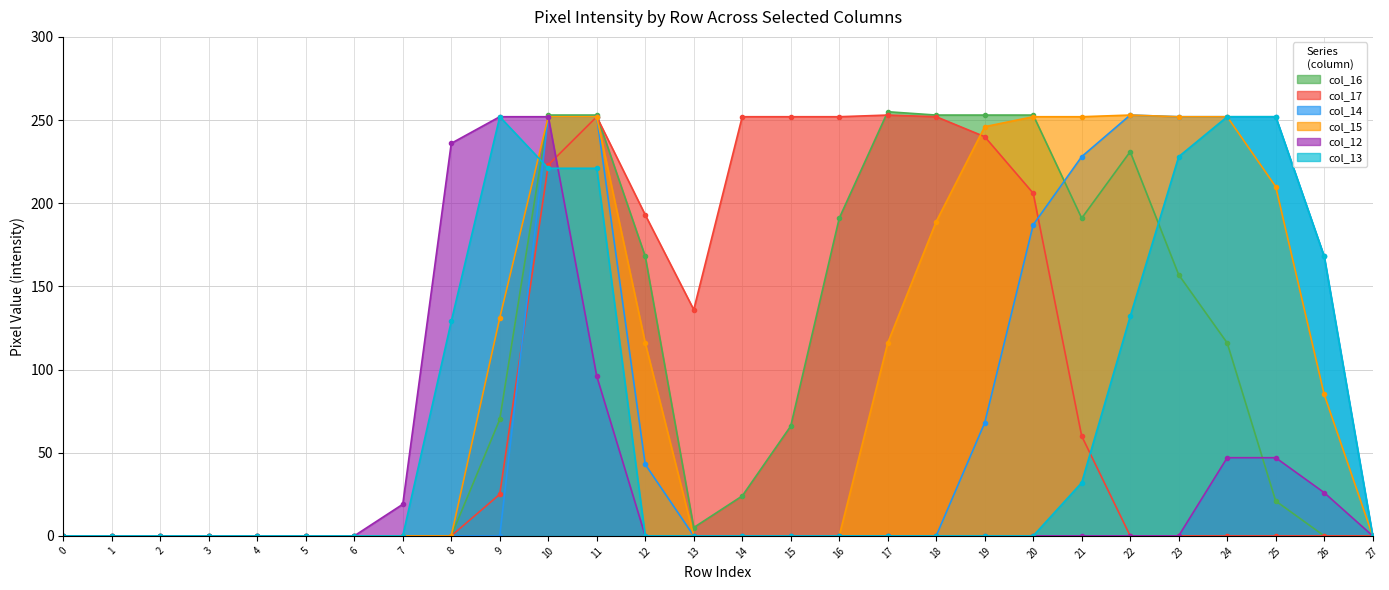

Reading right to left, transcribe all the data shown in this chart.

col_16: 0	0	21	116	157	231	191	253	253	253	255	191	66	24	5	168	253	253	70	0	0	0	0	0	0	0	0	0
col_17: 0	0	0	0	0	0	60	206	240	252	253	252	252	252	136	193	252	223	25	0	0	0	0	0	0	0	0	0
col_14: 0	168	252	252	252	253	228	187	68	0	0	0	0	0	0	43	252	252	0	0	0	0	0	0	0	0	0	0
col_15: 0	85	210	252	252	253	252	252	246	189	116	0	0	0	0	116	252	252	131	0	0	0	0	0	0	0	0	0
col_12: 0	26	47	47	0	0	0	0	0	0	0	0	0	0	0	0	96	252	252	236	19	0	0	0	0	0	0	0
col_13: 0	168	252	252	228	132	32	0	0	0	0	0	0	0	0	0	221	221	252	129	0	0	0	0	0	0	0	0